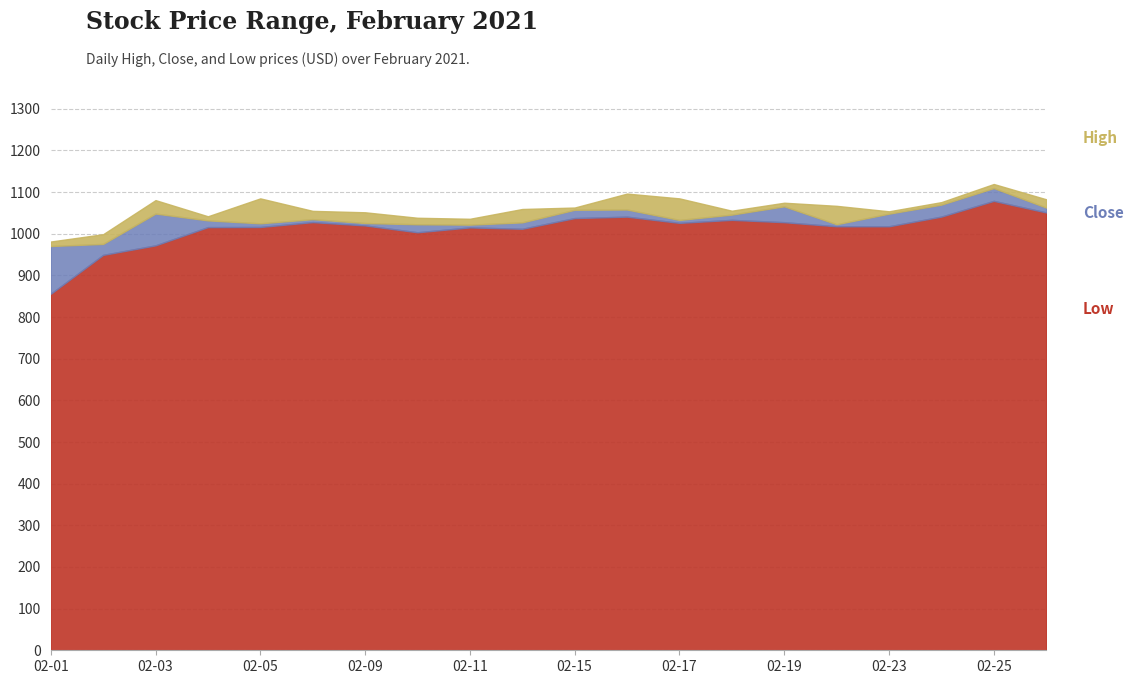

Which series changed the most between 2021-02-23 and 2021-02-25?

High